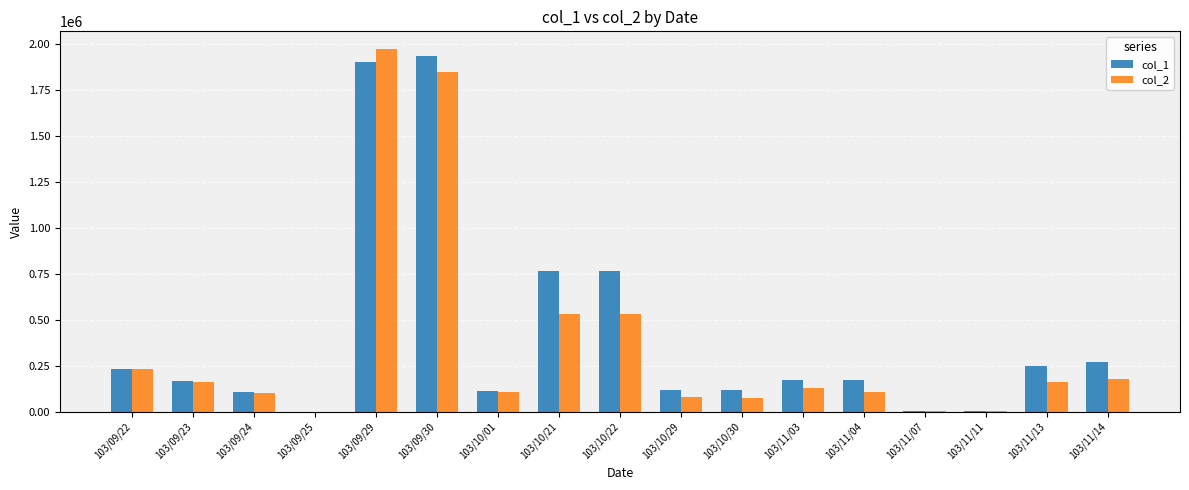

Which category has the highest value in the col_2 series?

103/09/29